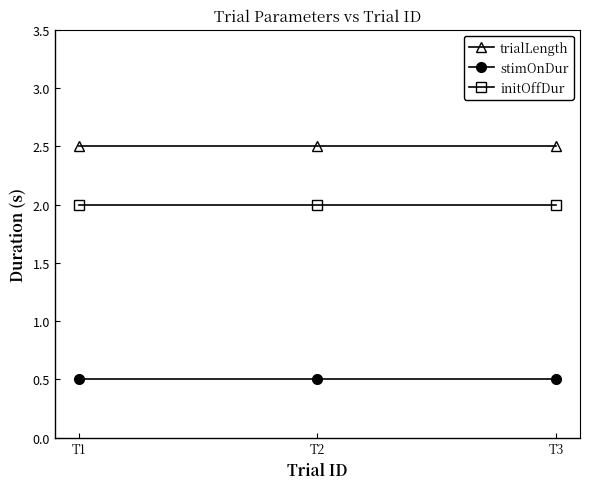

At T2, list the series in order from largest to smallest.

trialLength, initOffDur, stimOnDur